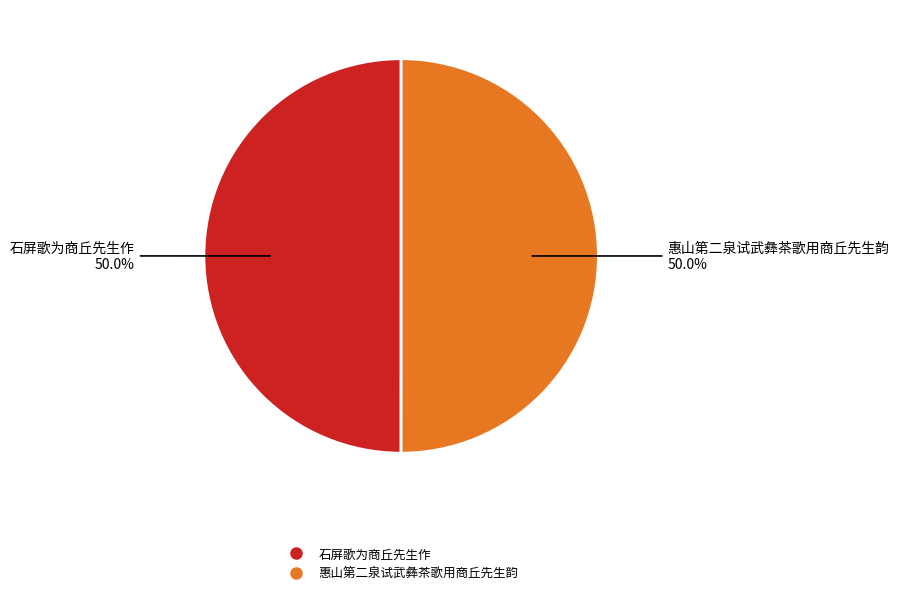

Is it true that 惠山第二泉试武彝茶歌用商丘先生韵 is 50% of the pie?

True